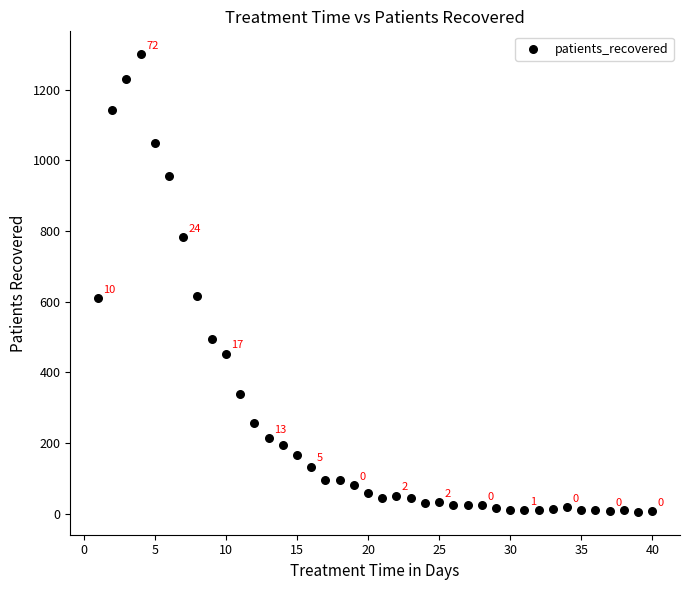

What is the range of Y values (max minus min)?

1295